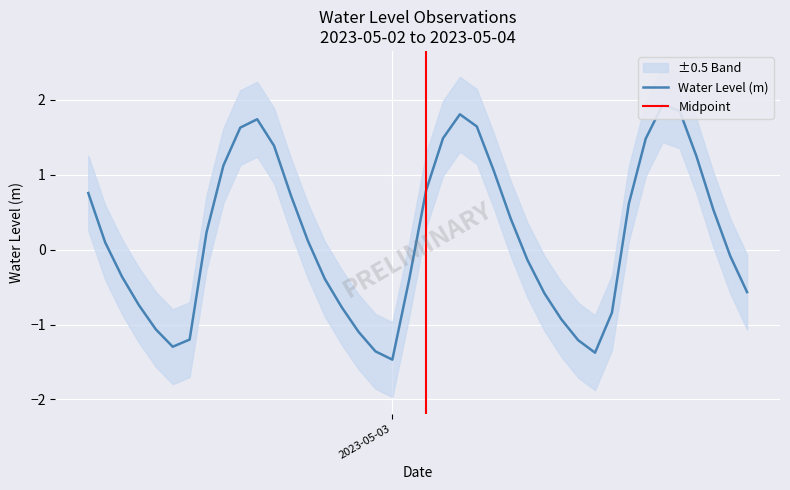

What is the greatest value displayed?

1.9